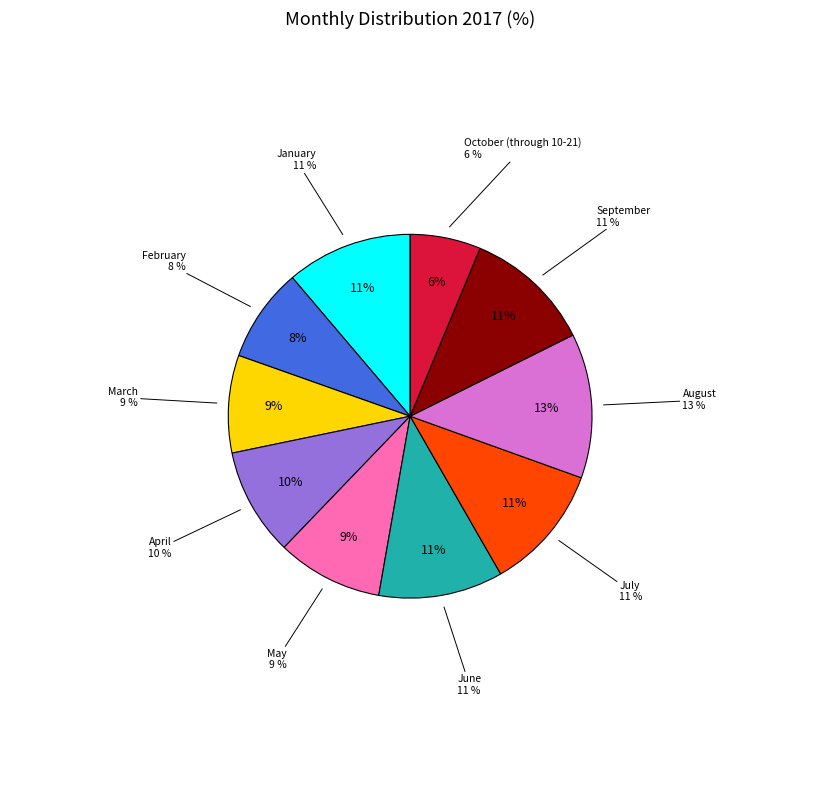

To the nearest percent, what percentage of the pie is January?

11%